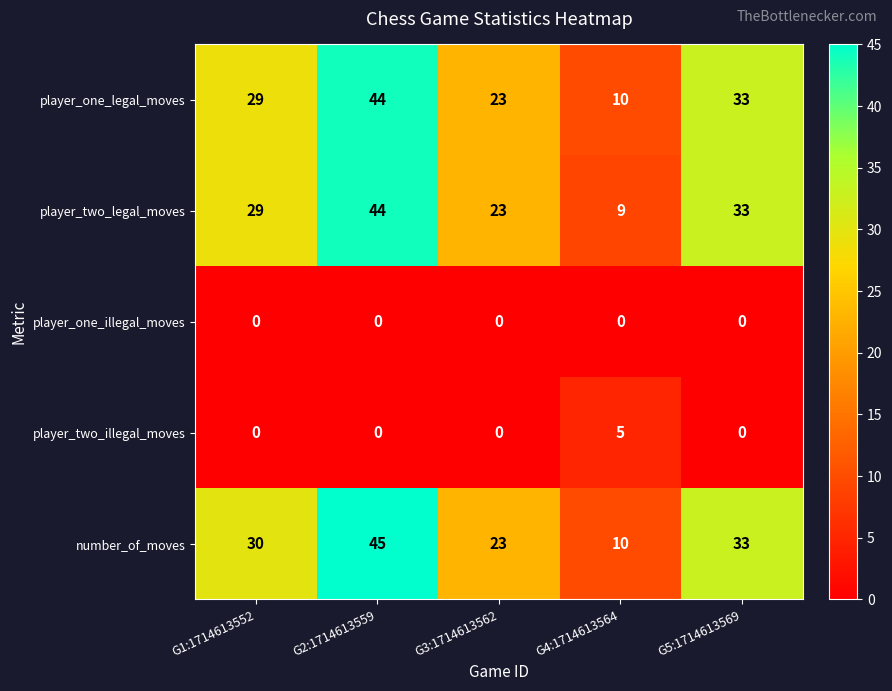

Rank the categories by player_two_legal_moves value from lowest to highest.

G4:1714613564, G3:1714613562, G1:1714613552, G5:1714613569, G2:1714613559